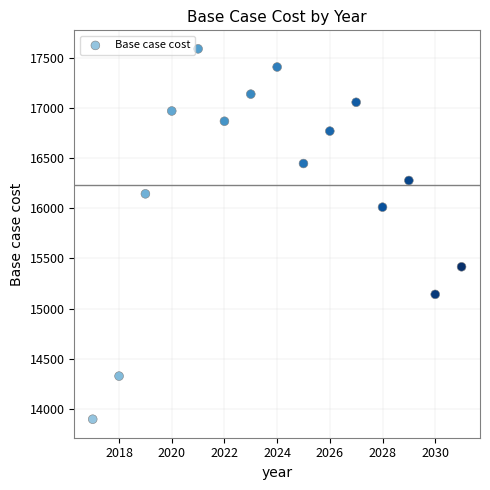

What is the range of X values (max minus min)?

14.0